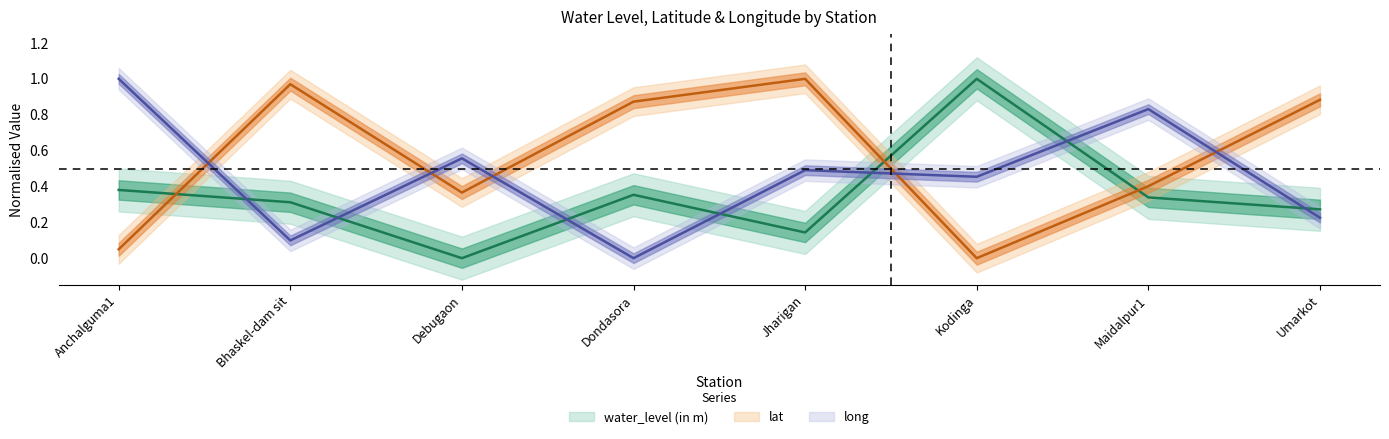

How many distinct data groups are displayed?

3